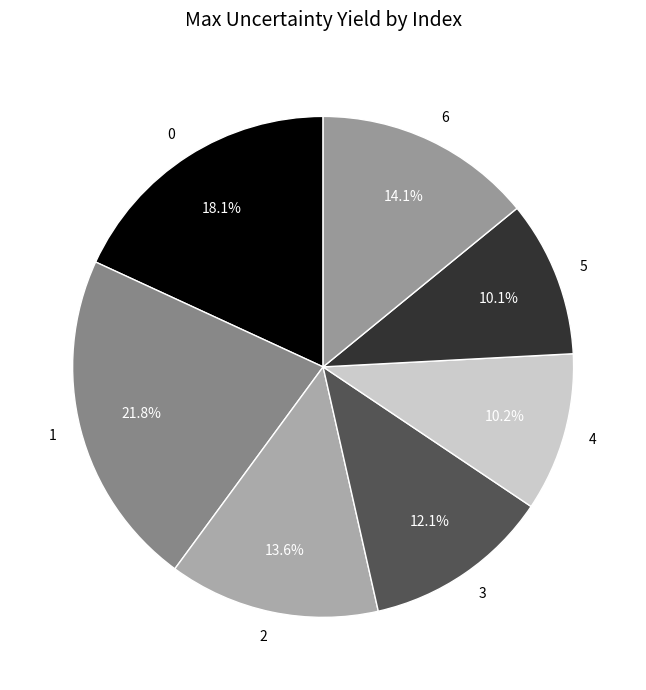

Is there any slice that represents more than half of the pie?

No